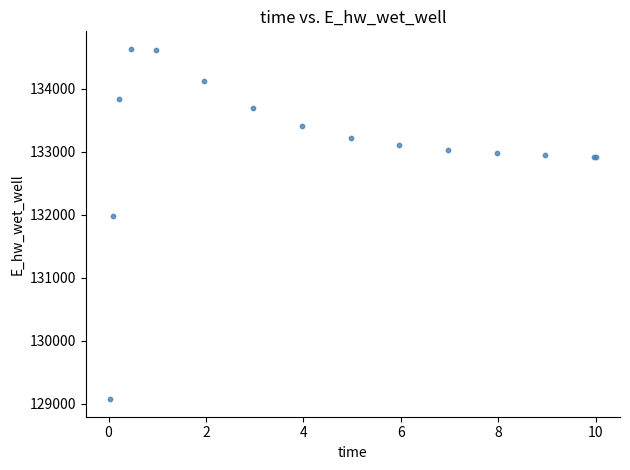

What Y value in the scatter plot is closest to 131851?

131972.0